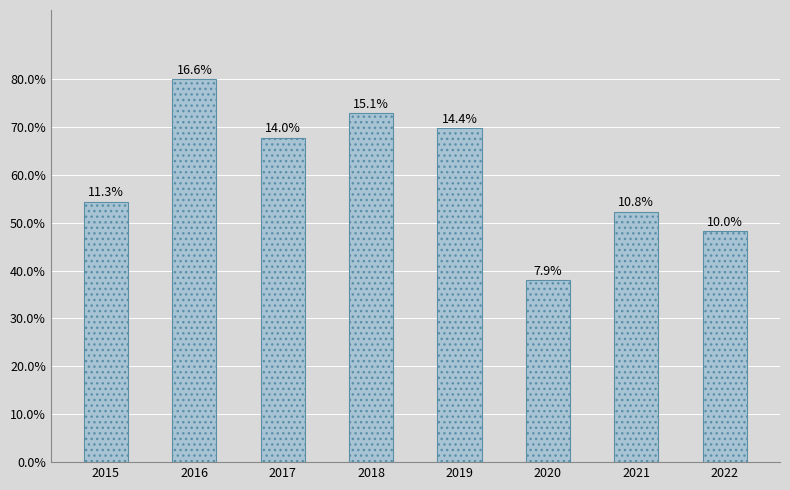

Are the bars horizontal?

No